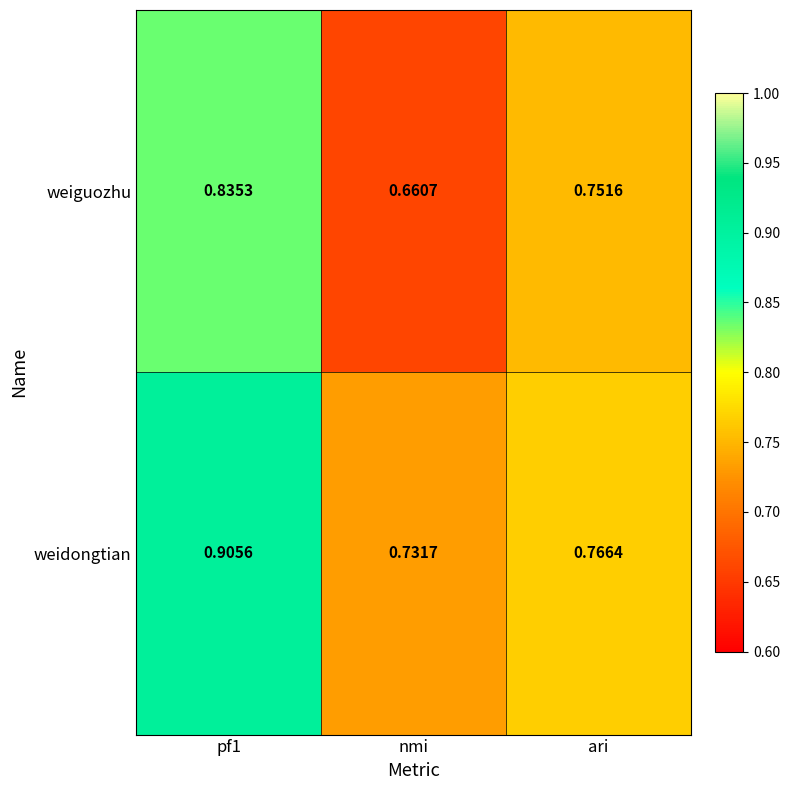

Is the value of weiguozhu at pf1 greater than the value of weidongtian at nmi?

Yes